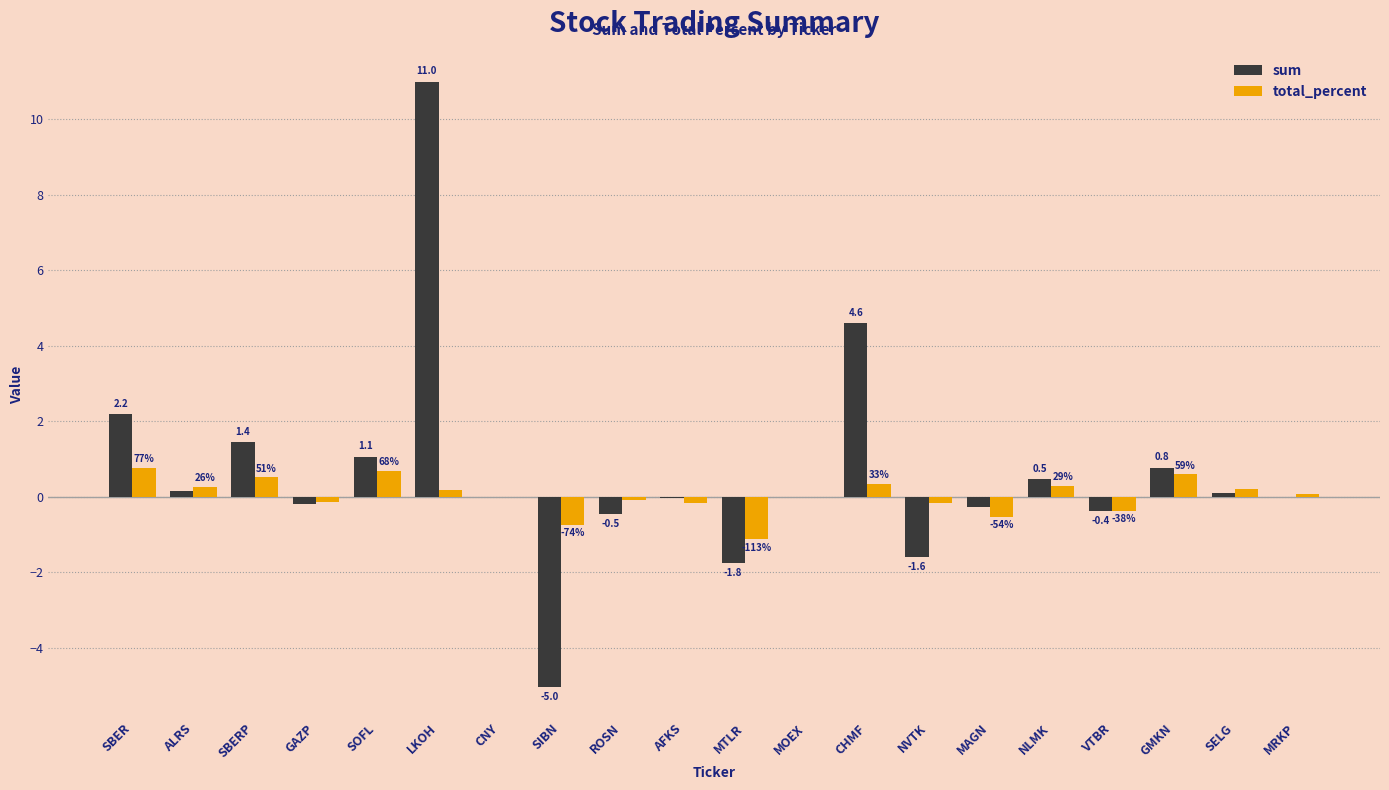

Is it true that sum equals 3.1 at SBER?

False